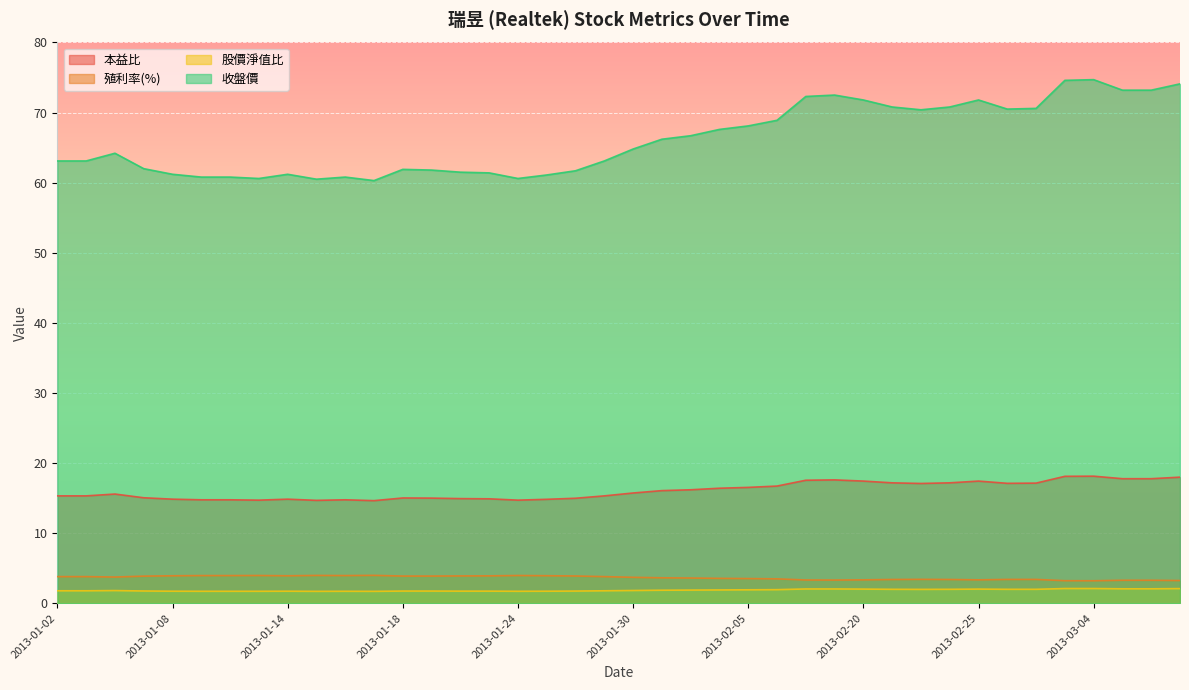

What value does the 本益比 series have at 2013-01-03?

15.3